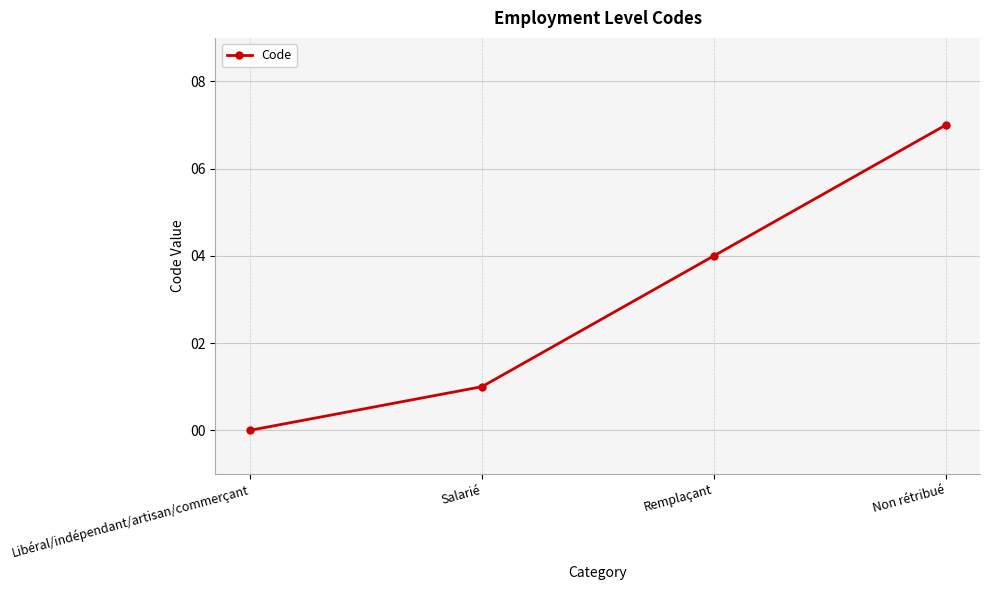

Reading left to right, transcribe all the data shown in this chart.

0	1	4	7